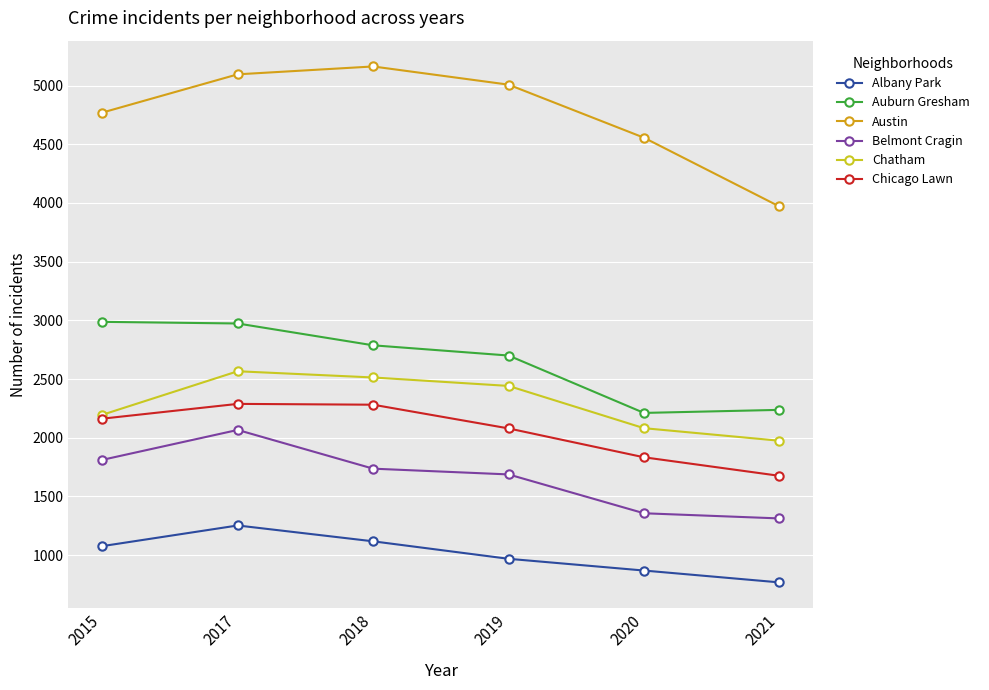

What is the total value across all series at 2020?

12905